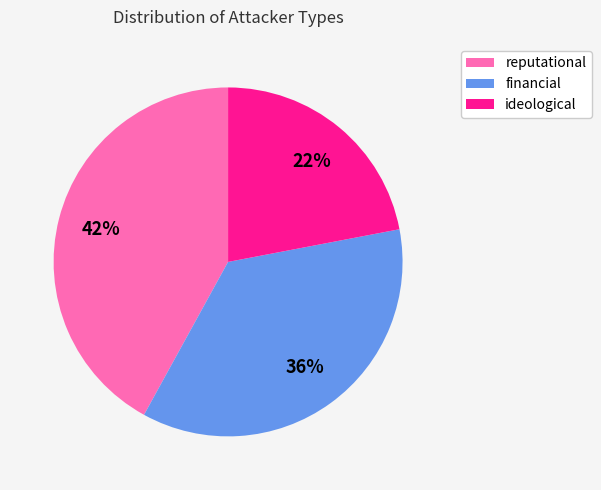

Count the number of slices in the pie.

3